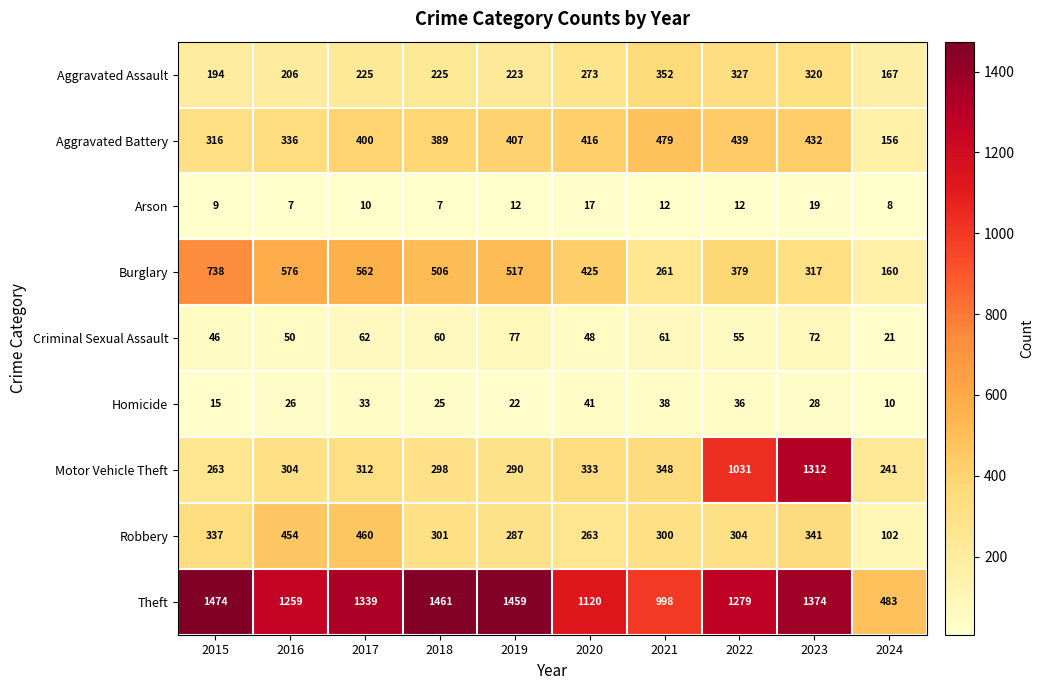

At which label does Theft first exceed 1339?

2015